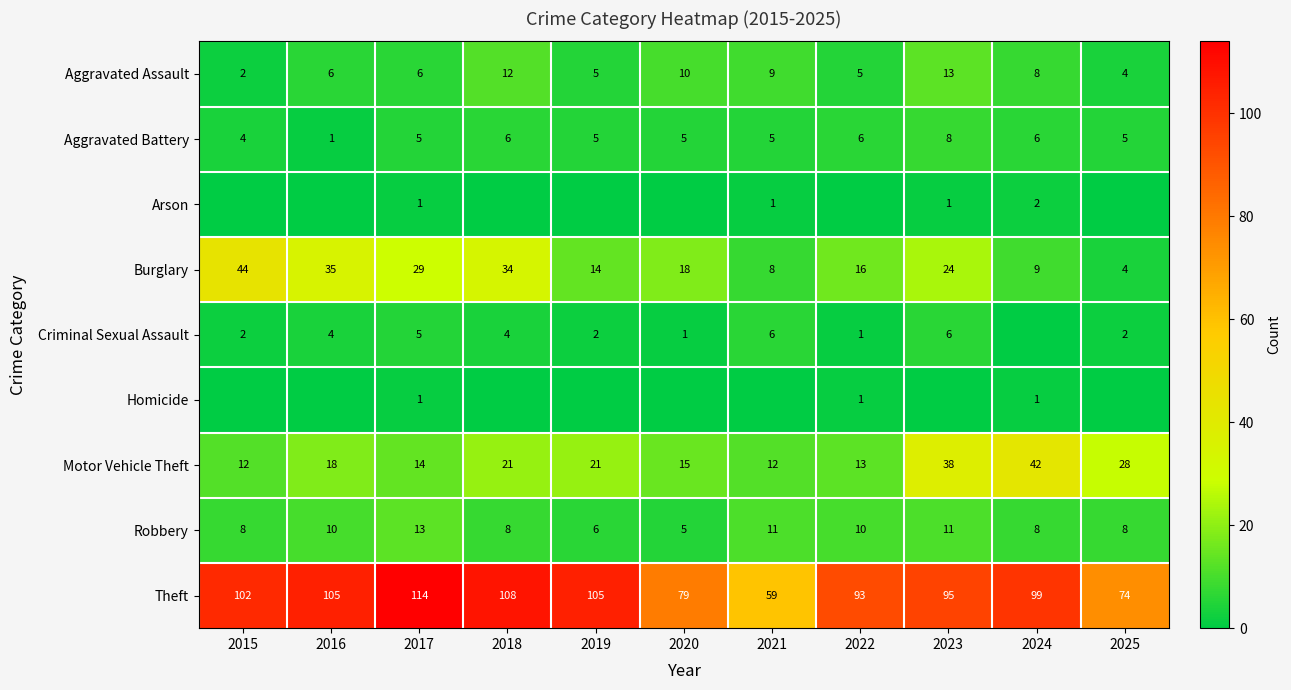

What is the total value across all series at 2025?

125